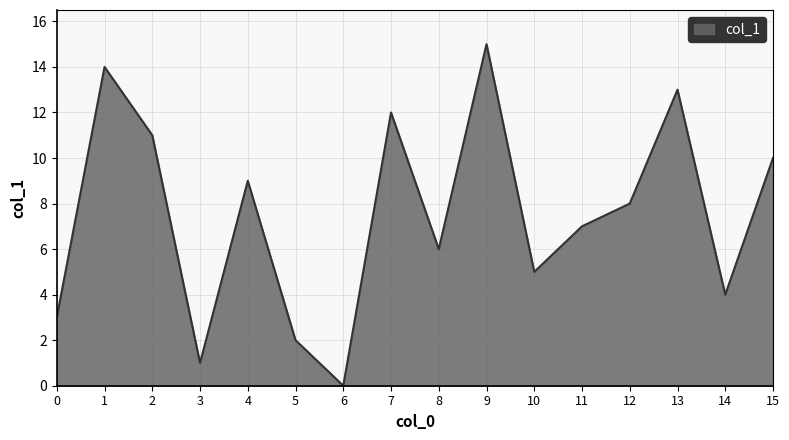

What is the maximum value shown in the chart?

15